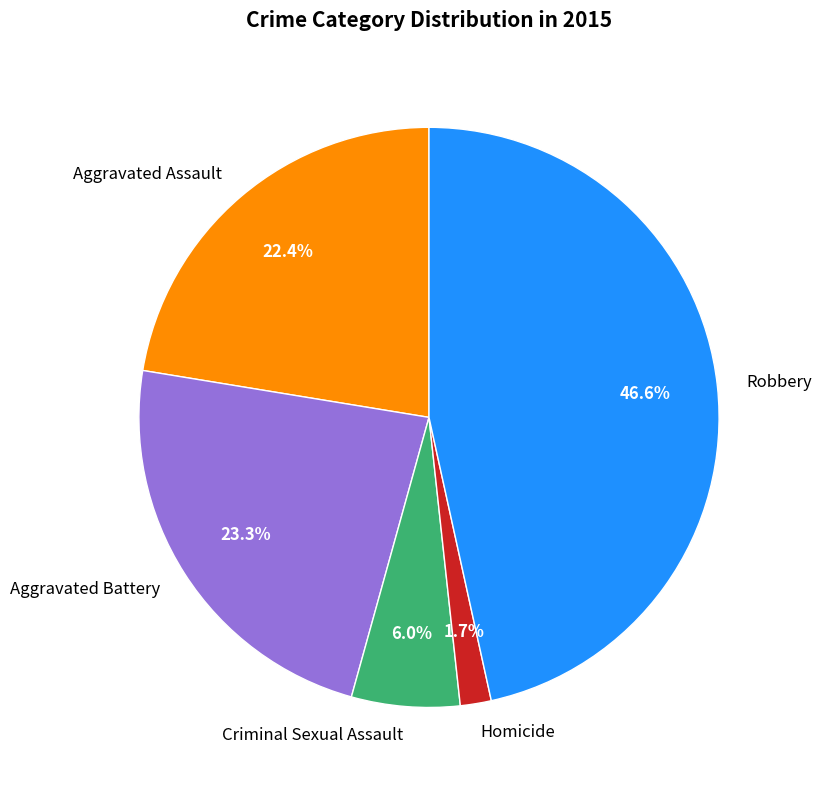

Does any single category account for the majority?

No